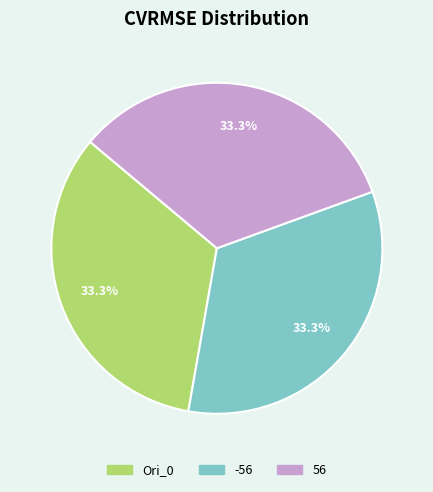

How many slices are in this pie chart?

3